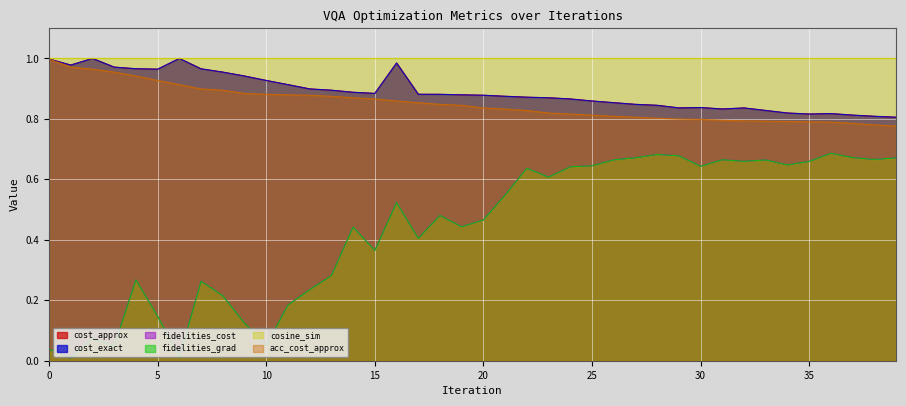

What is the maximum value for cost_exact?

1.0